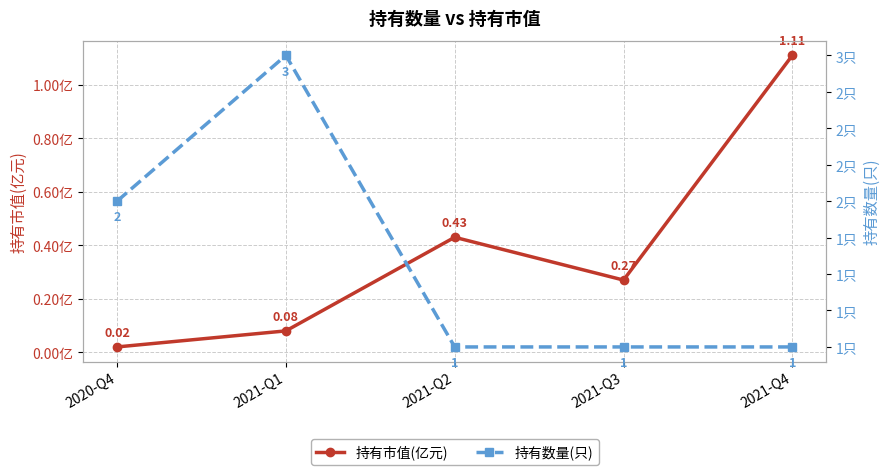

The 持有数量(只) series shows 0.4 at 2021-Q3. True or false?

False